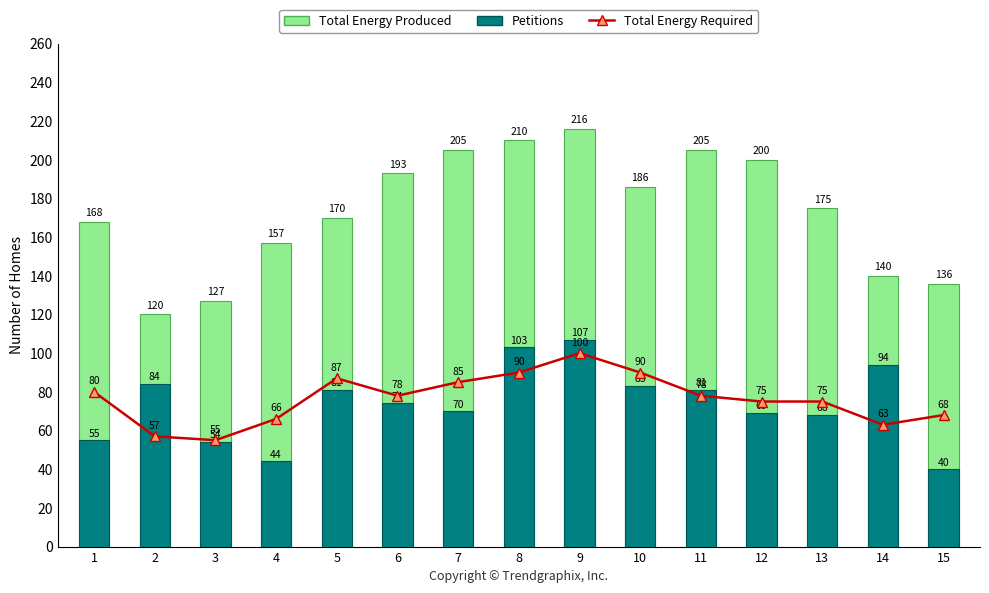

At which category is the sum across all series the highest?

9